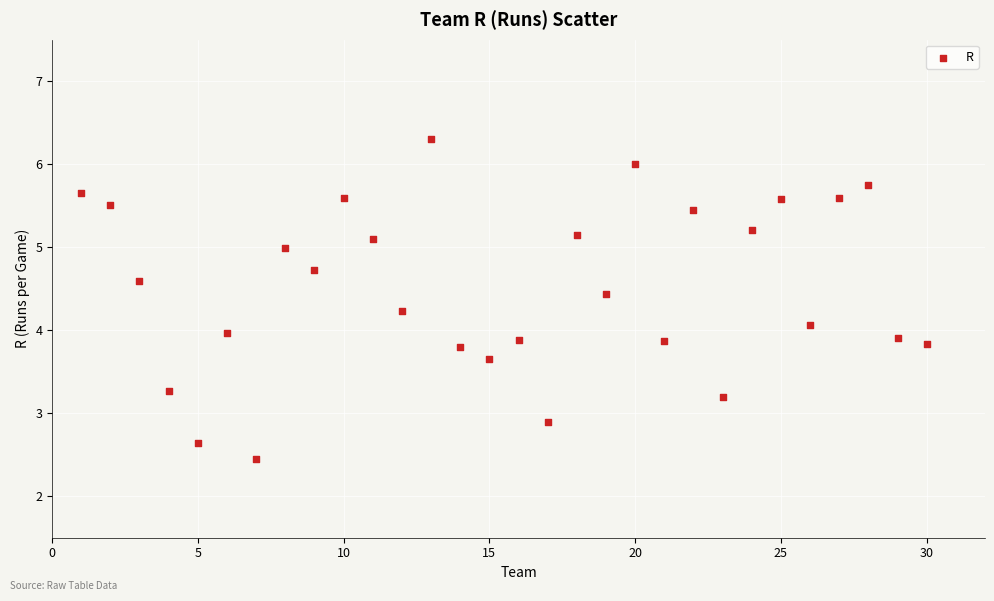

What is the range of X values (max minus min)?

29.0